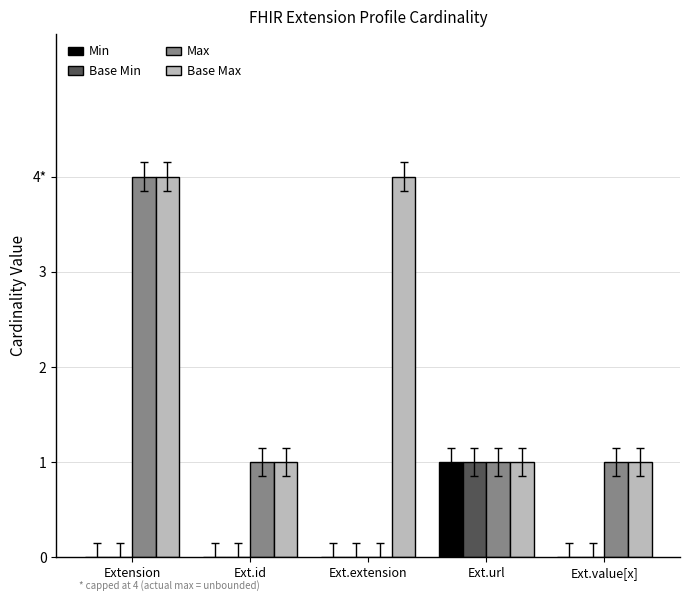

At Ext.url, list the series in order from largest to smallest.

Min, Base Min, Max, Base Max